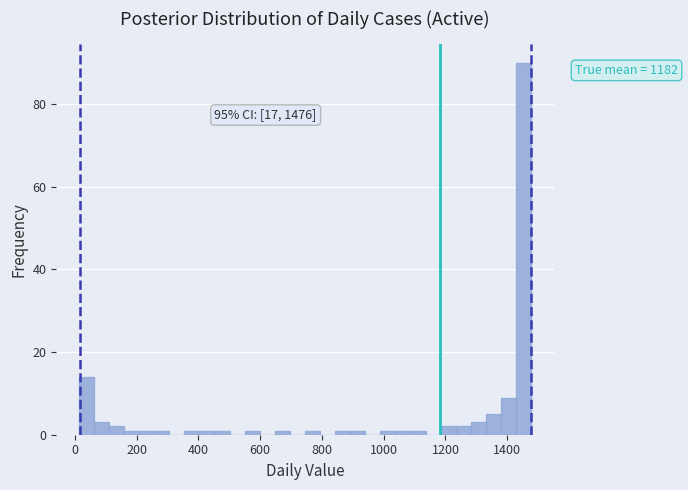

Read against the x-axis, roughly where is the centre of the tallest bar?

1460